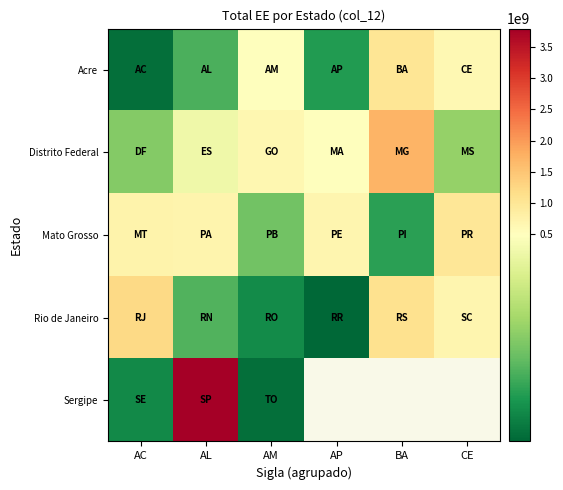

What is the sum of the Distrito Federal values at BA and AC?

2054130372.9